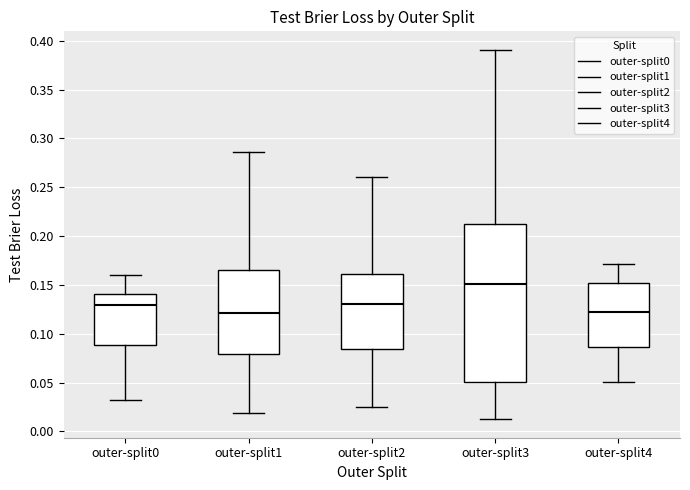

Reading left to right, read every box against the y-axis: the position of its median line, the range the box covers, and the ends of its whiskers. The values are not printed on the chart, so give them approximately, as read against the axis.

outer-split0: median 0.130, box 0.090 to 0.140, whiskers 0.030 to 0.160
outer-split1: median 0.120, box 0.080 to 0.165, whiskers 0.020 to 0.285
outer-split2: median 0.130, box 0.085 to 0.160, whiskers 0.025 to 0.260
outer-split3: median 0.150, box 0.050 to 0.210, whiskers 0.010 to 0.390
outer-split4: median 0.120, box 0.085 to 0.150, whiskers 0.050 to 0.170